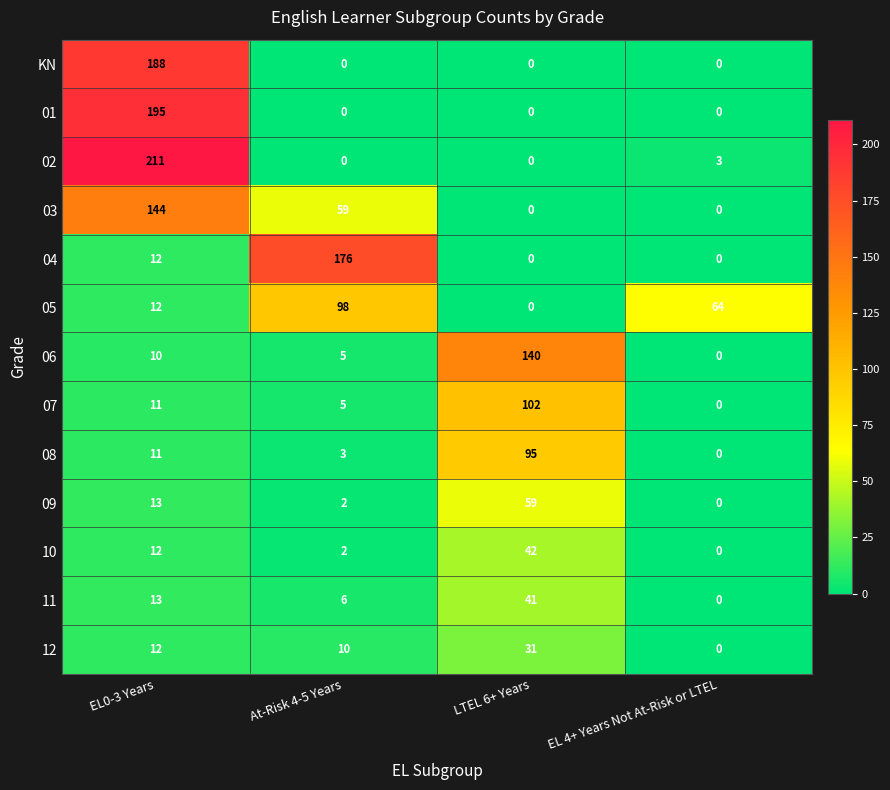

The 01 series shows -70 at At-Risk 4-5 Years. True or false?

False